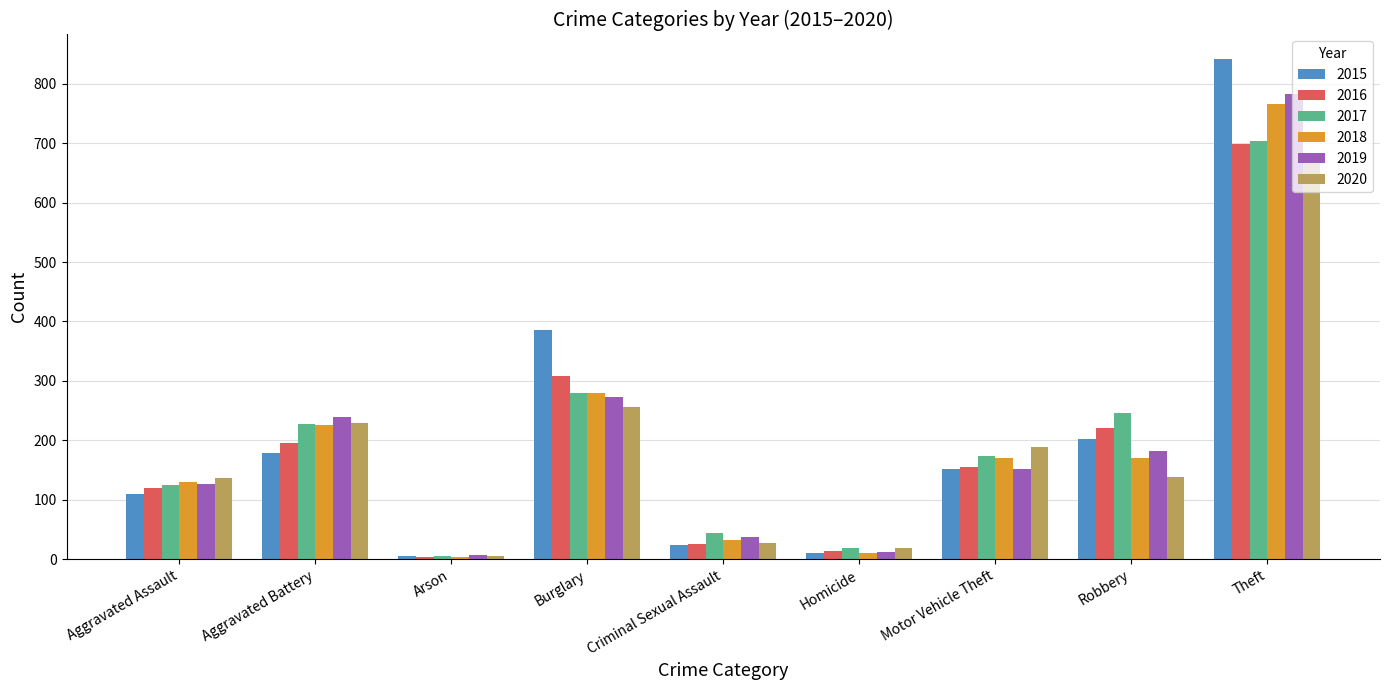

What position from the right is Criminal Sexual Assault?

5